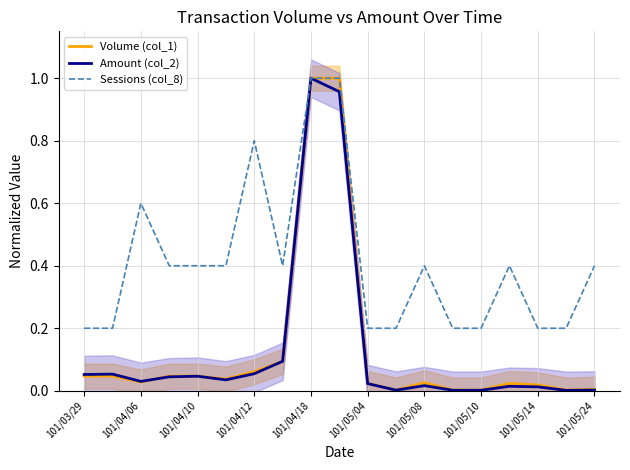

Is it true that Sessions (col_8) equals 0.4 at 101/05/08?

True